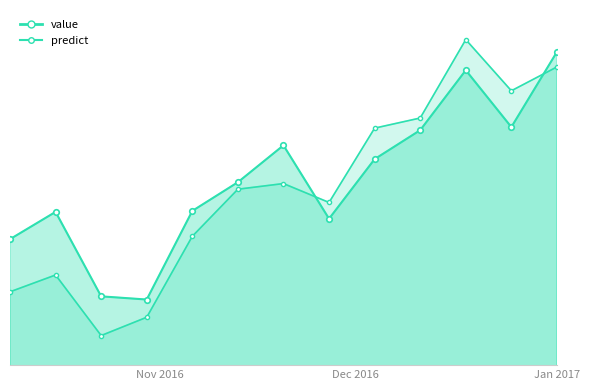

Reading right to left, what are all the values shown in this chart?

value: 10672.1	10589.4	10652.0	10586.0	10554.1	10488.5	10569.3	10528.7	10497.1	10399.5	10403.0	10496.0	10466.0
predict: 10655.6	10629.4	10685.7	10599.4	10588.2	10506.4	10527.2	10521.0	10469.2	10380.0	10359.9	10426.6	10408.0